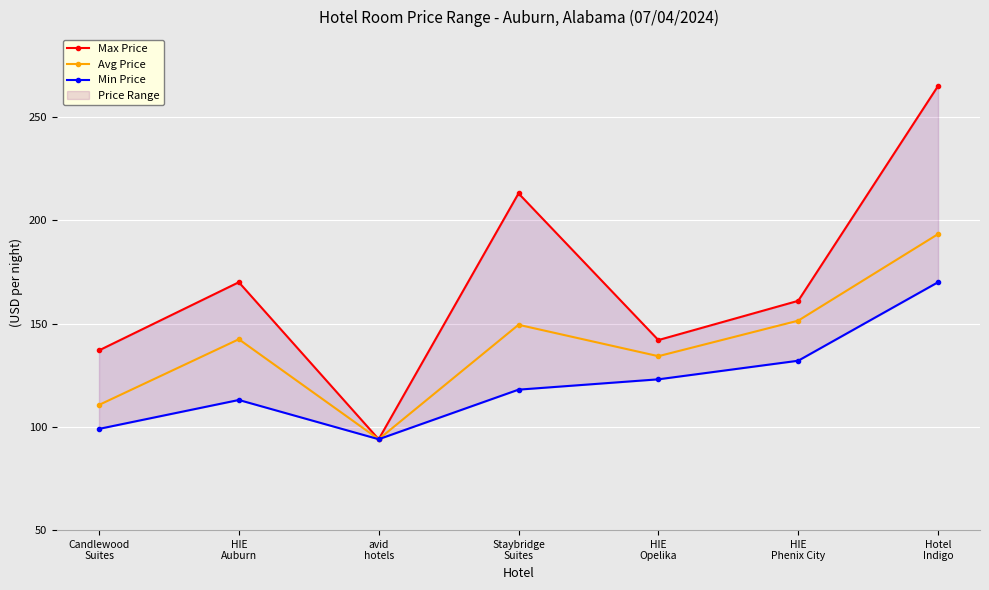

Is the value of Max Price at HIE
Auburn greater than the value of Avg Price at Staybridge
Suites?

Yes